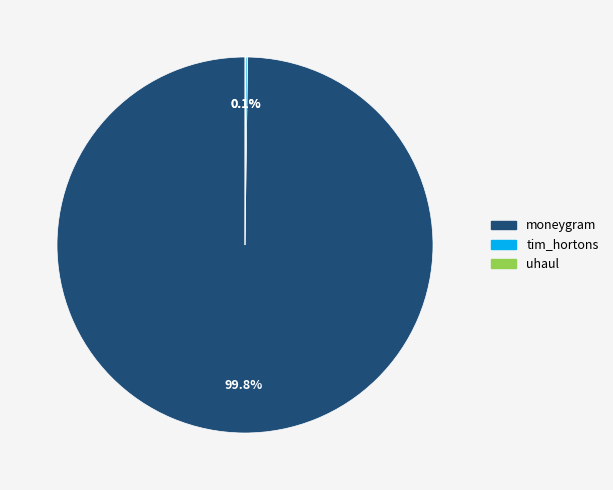

Which slice represents more than half of the pie?

moneygram